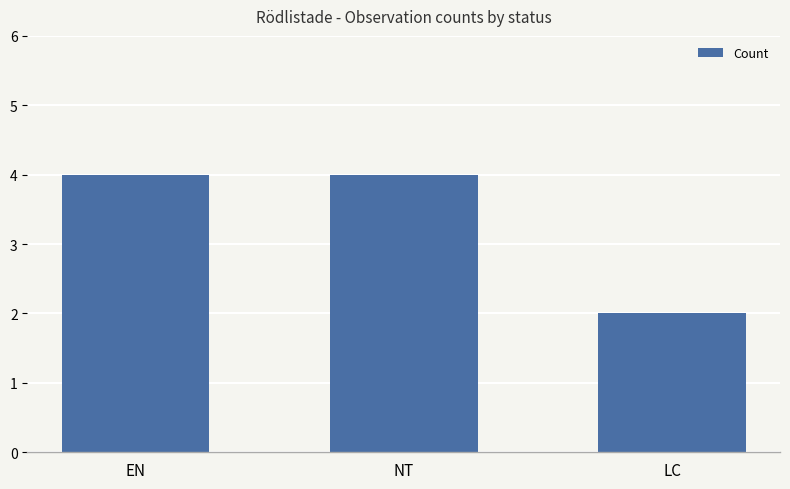

Which label corresponds to the smallest value in the chart?

LC